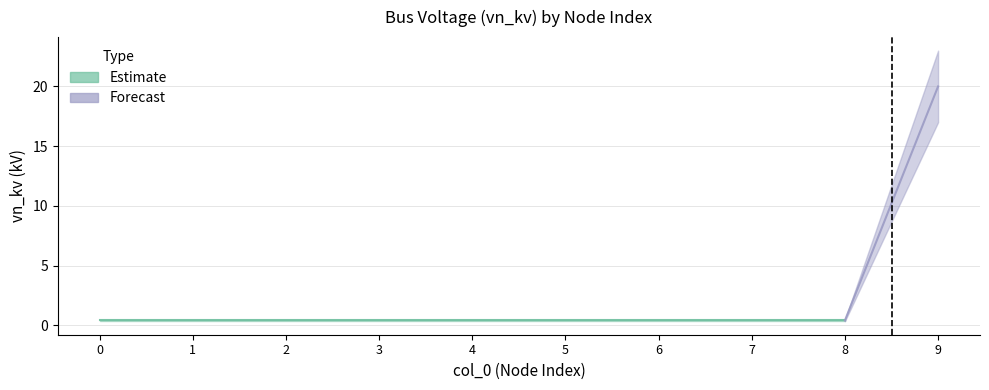

Reading left to right, transcribe all the data shown in this chart.

0.4	0.4	0.4	0.4	0.4	0.4	0.4	0.4	0.4	20.0